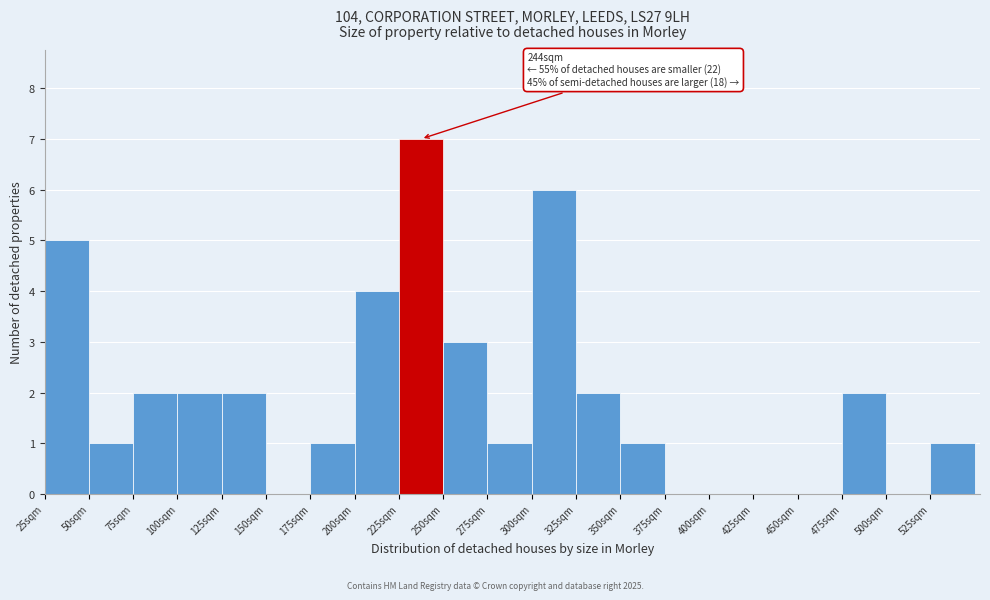

Over which range of the x-axis is the bar tallest?

225 to 250